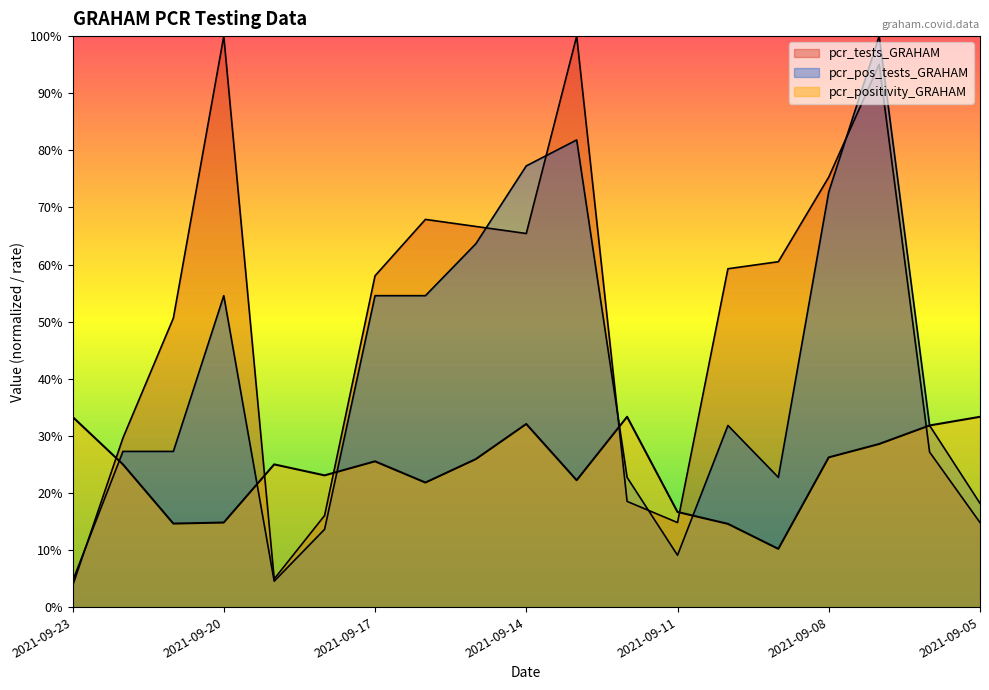

Rank the series by their maximum value, from highest to lowest.

pcr_tests_GRAHAM, pcr_pos_tests_GRAHAM, pcr_positivity_GRAHAM